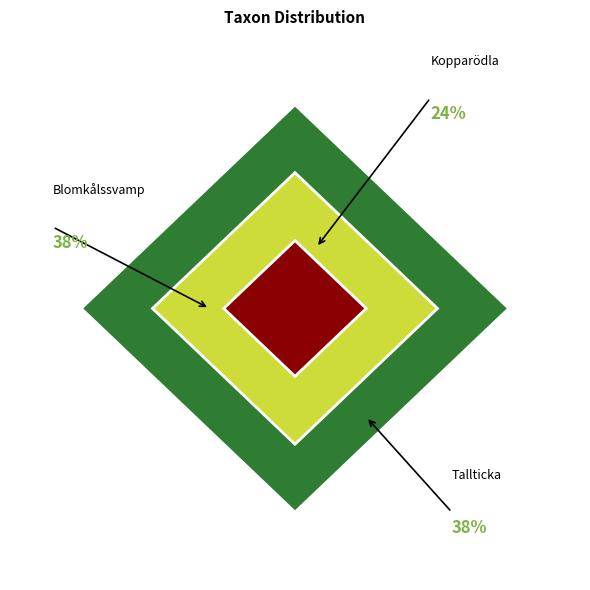

What percentage is the Kopparödla (110806418) slice, to the nearest percent?

24%